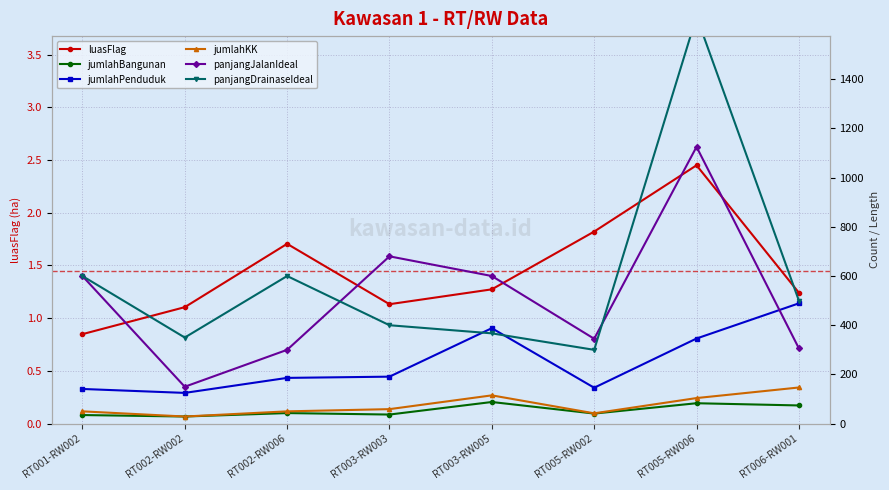

True or false: luasFlag and jumlahPenduduk cross at least once.

False